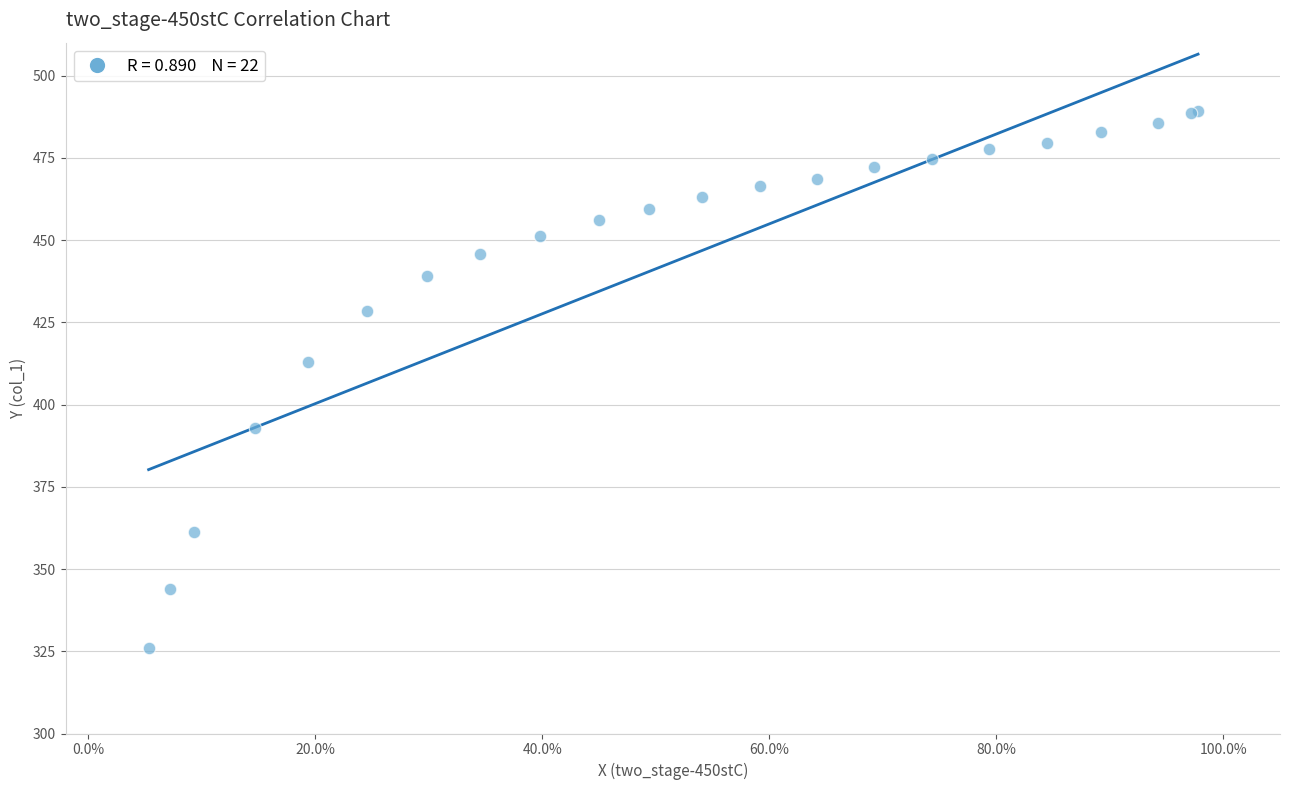

What Y value in the scatter plot is closest to 407?

412.9